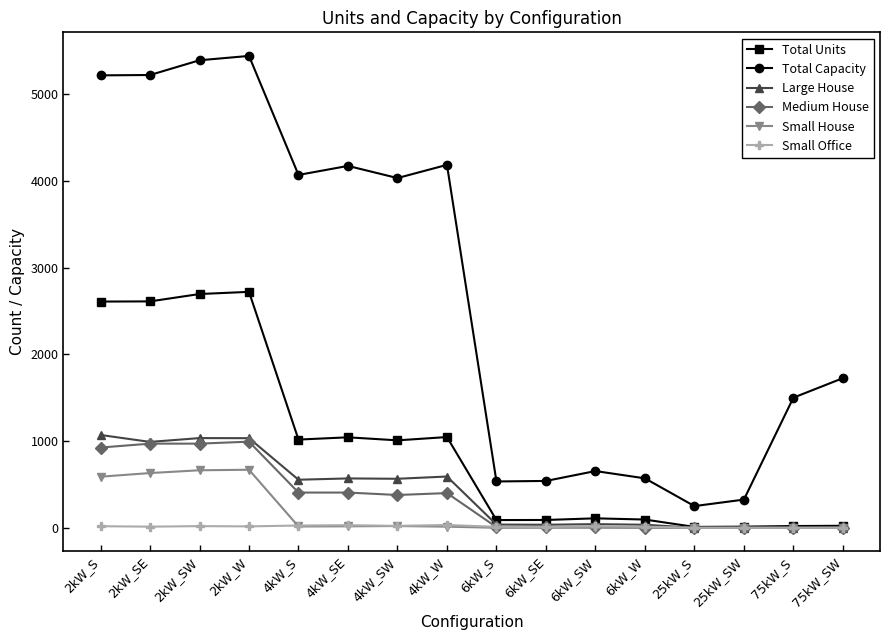

What is the average value of the Total Capacity series?

2739